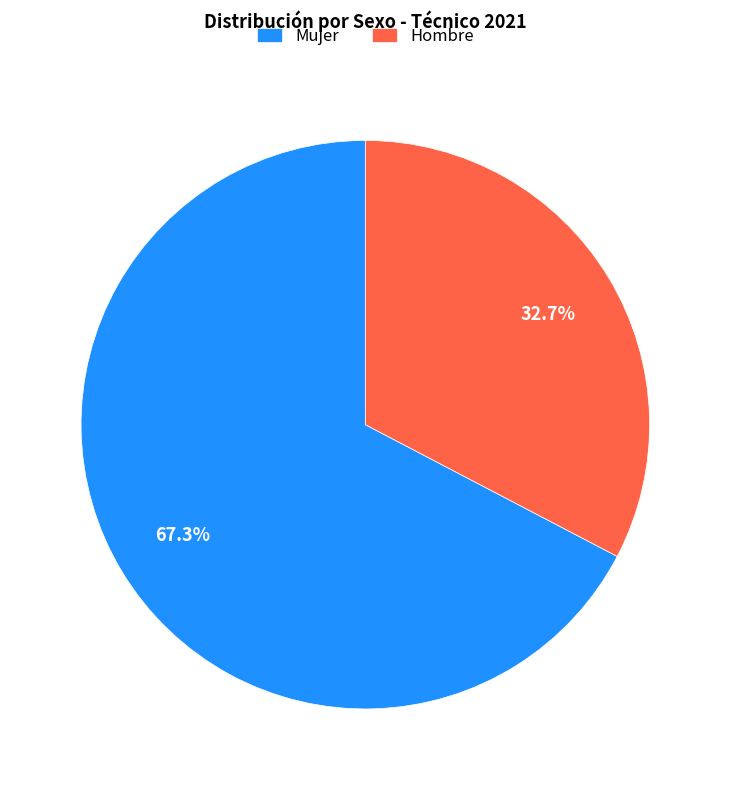

To the nearest percent, what portion does Mujer represent?

67%